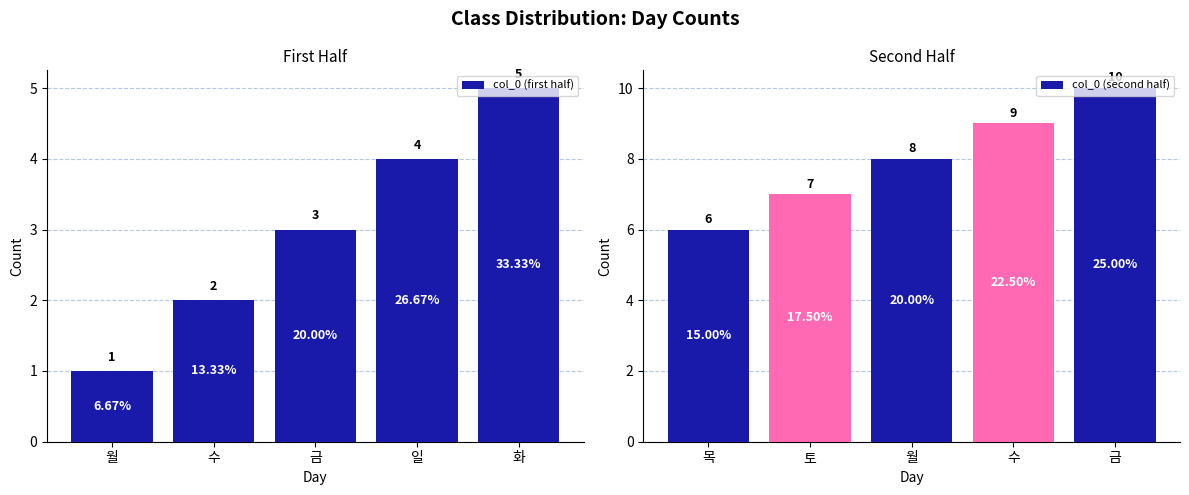

Where is col_0 (first half) nearest to the value 3?

금